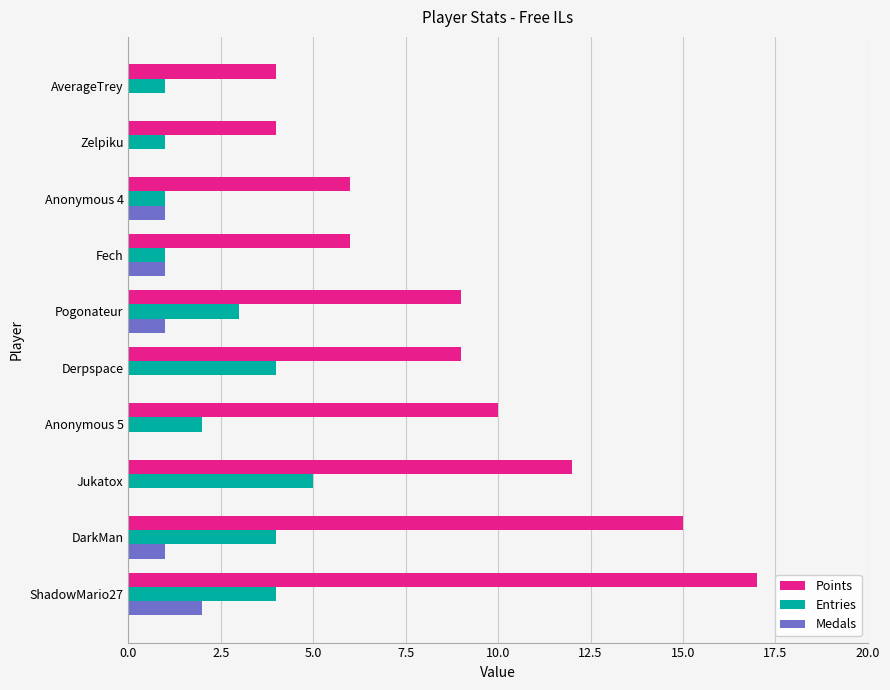

Which series changed the most between DarkMan and Derpspace?

Points